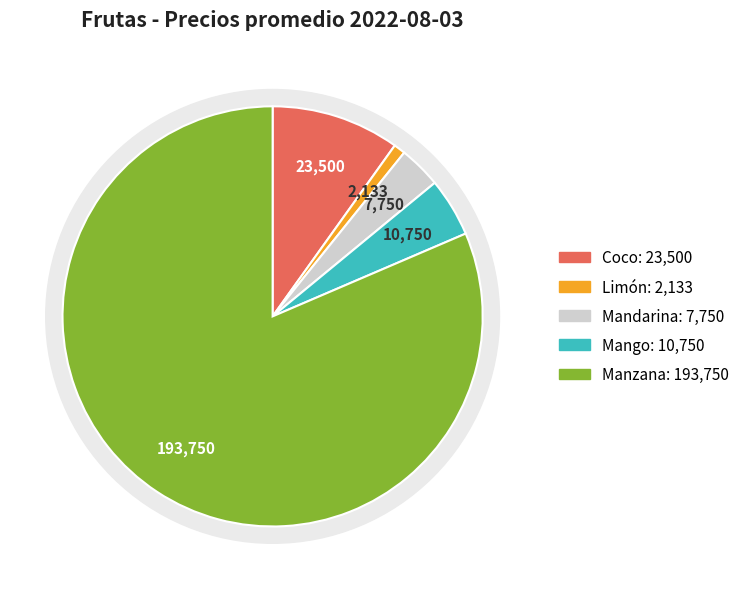

Is it true that Coco is 10% of the pie?

True